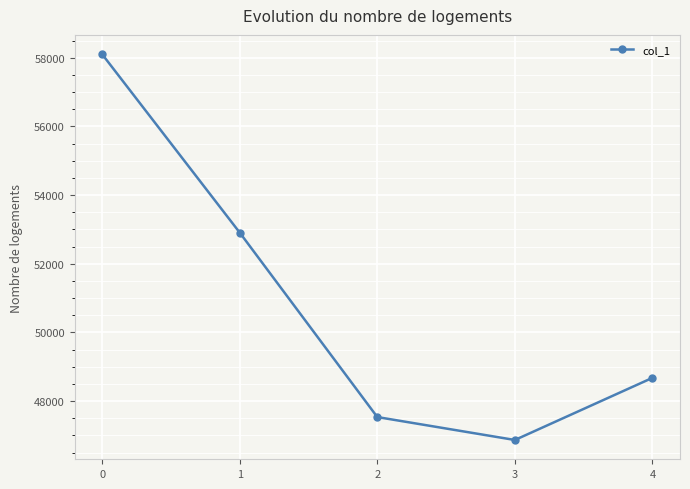

What value does the data have at 2, to the nearest 10?

47540